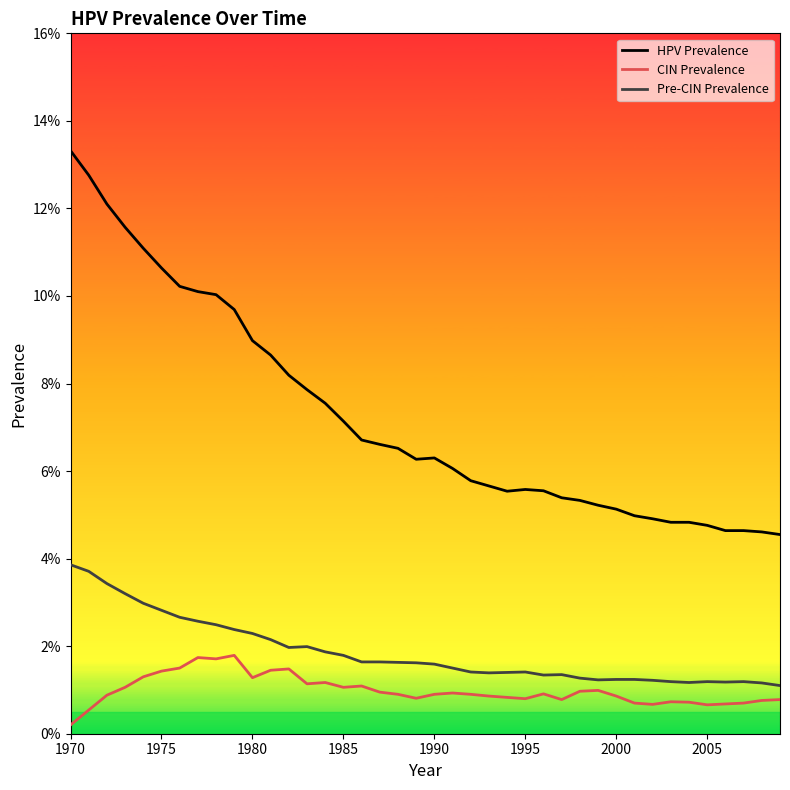

Is this an area chart (filled region under the line)?

No